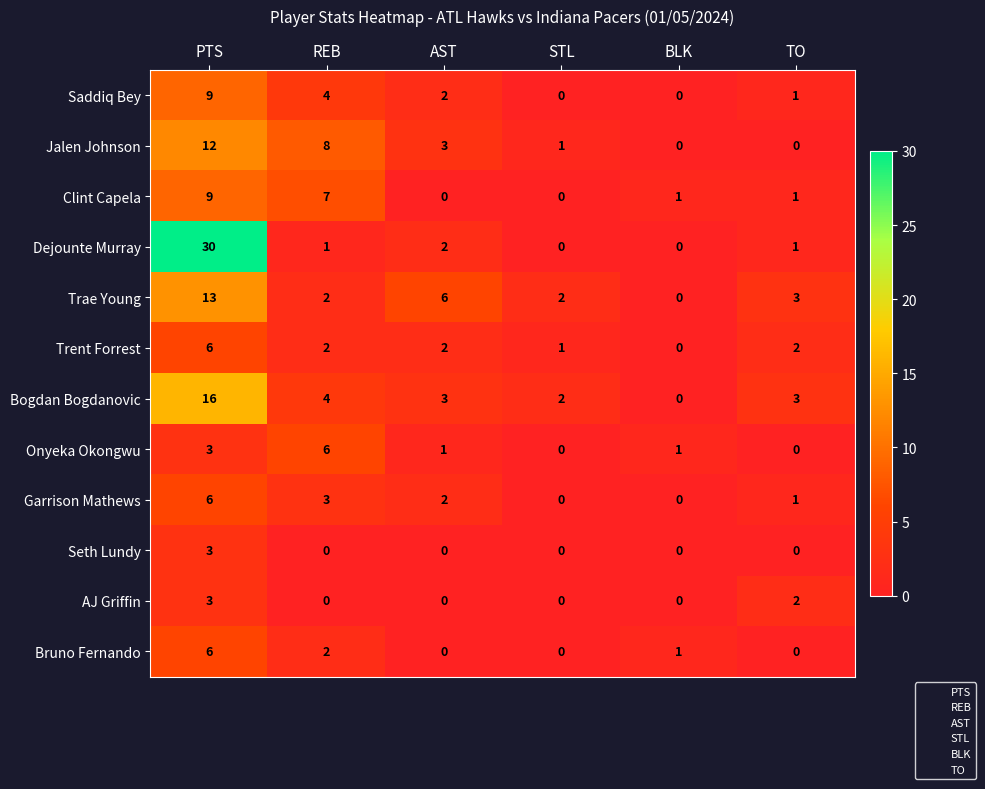

At how many categories does at least one series exceed 9?

1